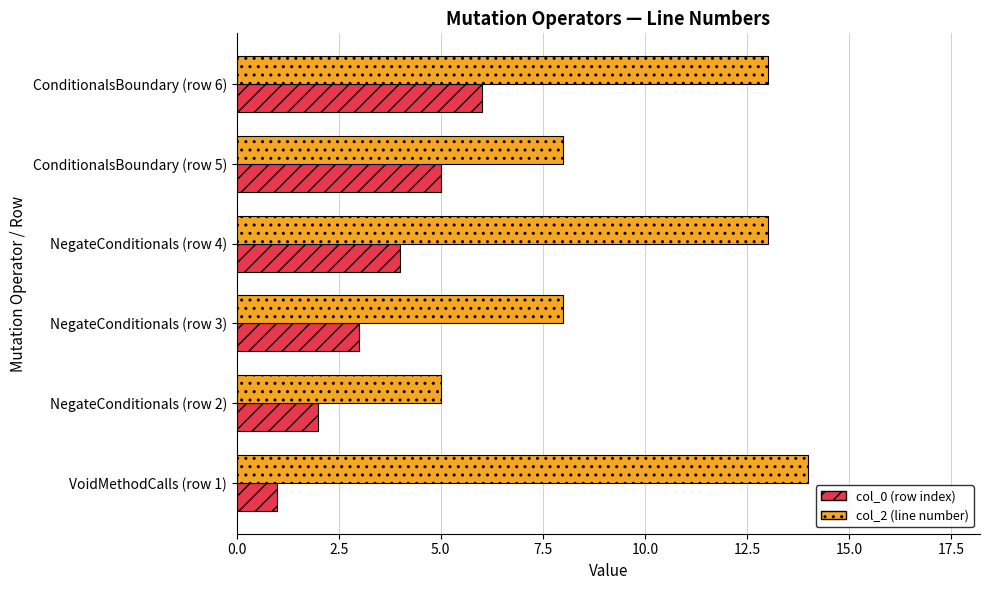

How many values in the col_0 (row index) series are below 4?

3